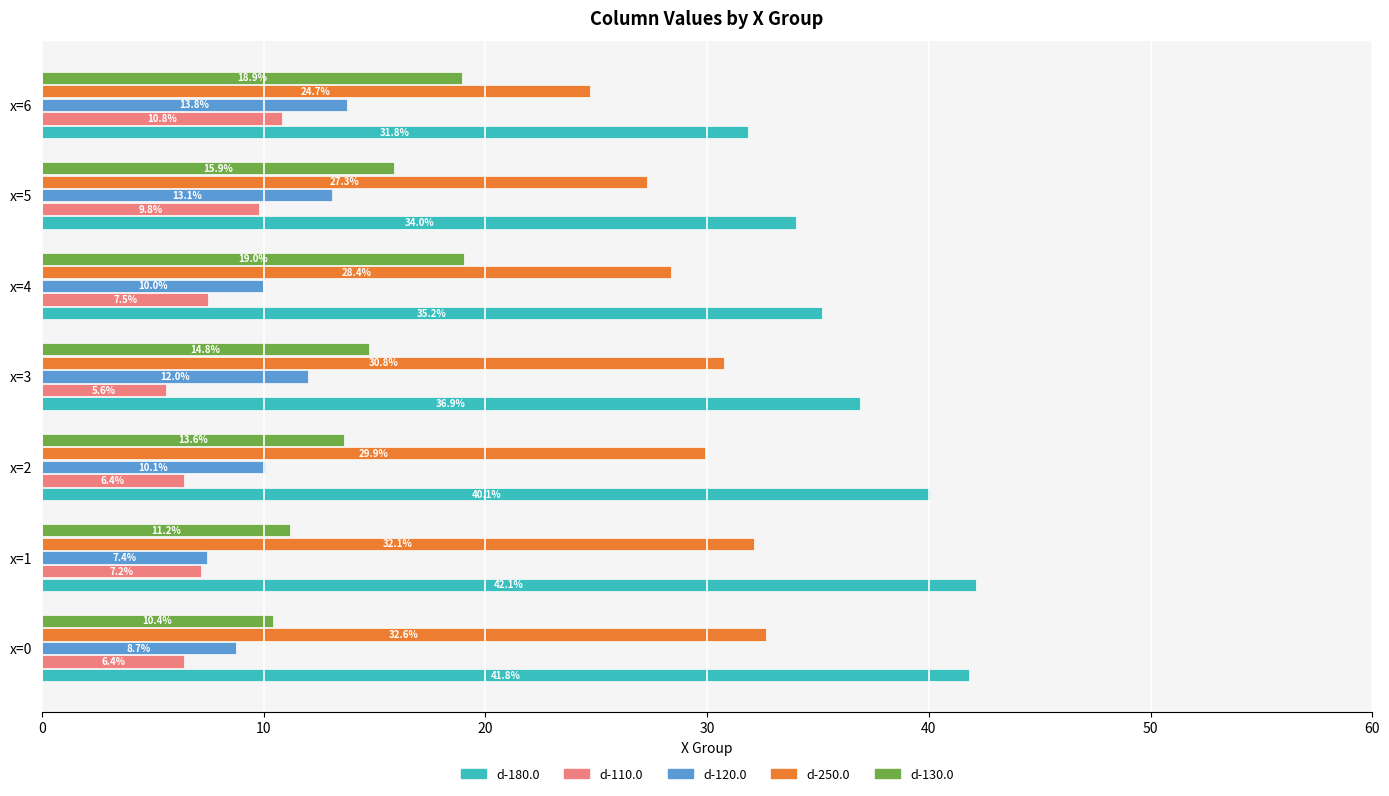

True or false: d-180.0 has a value of 60.6 at x=5.

False